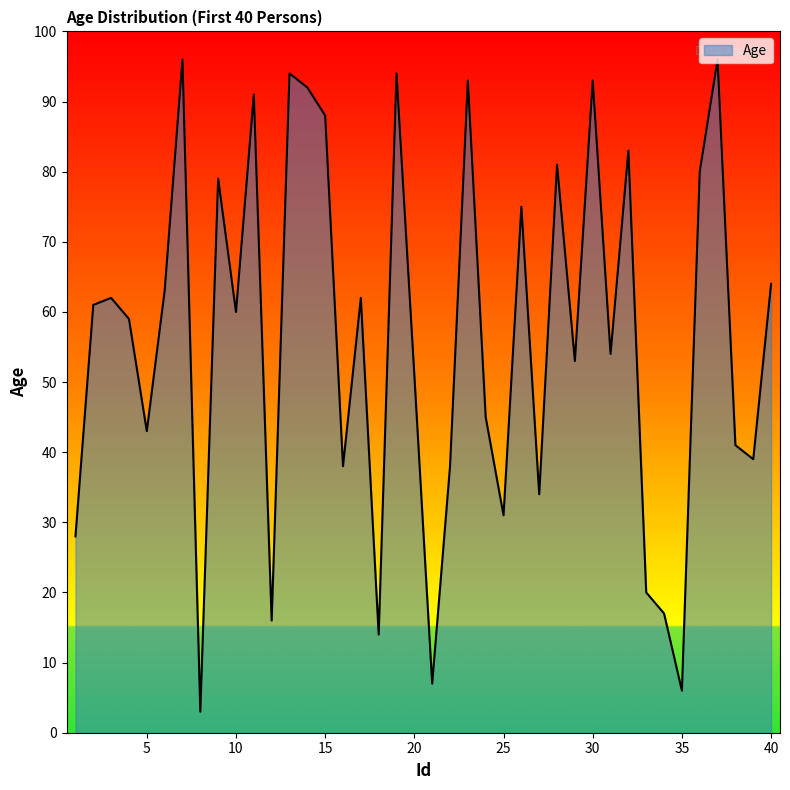

What is the minimum value shown in the chart?

3